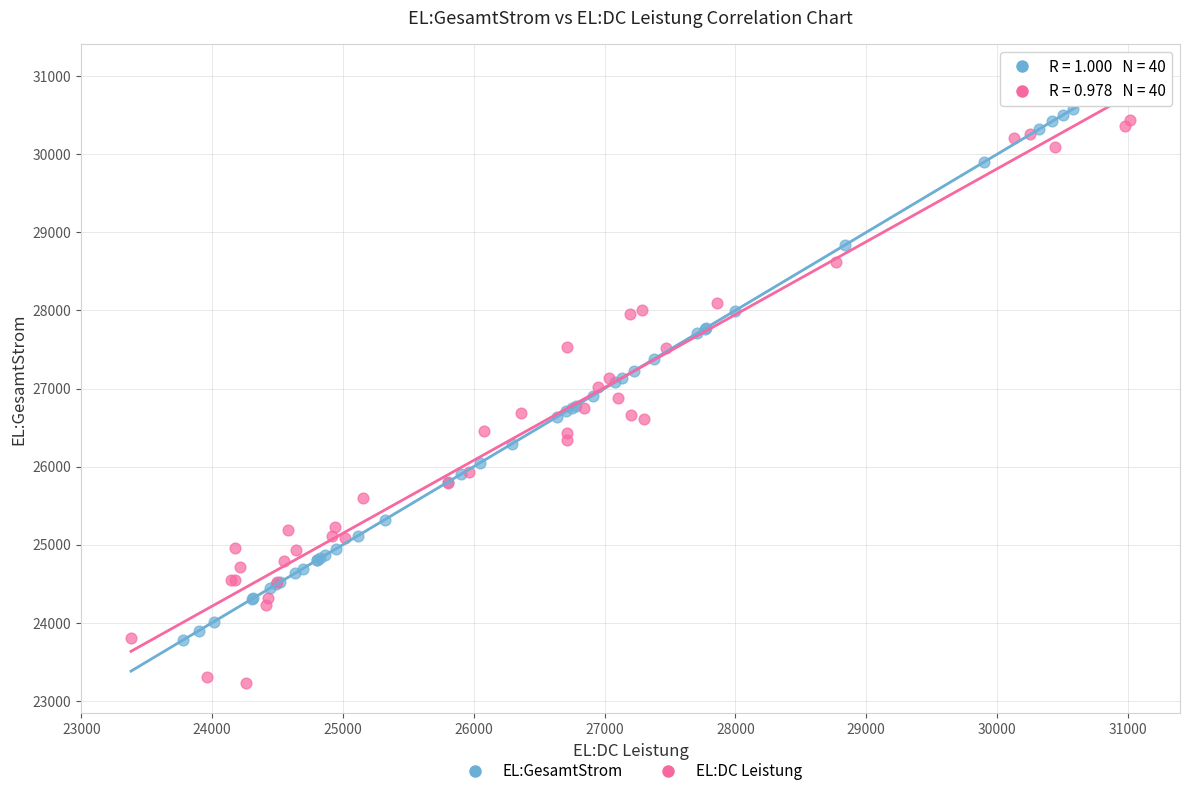

What are all the series names shown in the legend?

EL:GesamtStrom, EL:DC Leistung